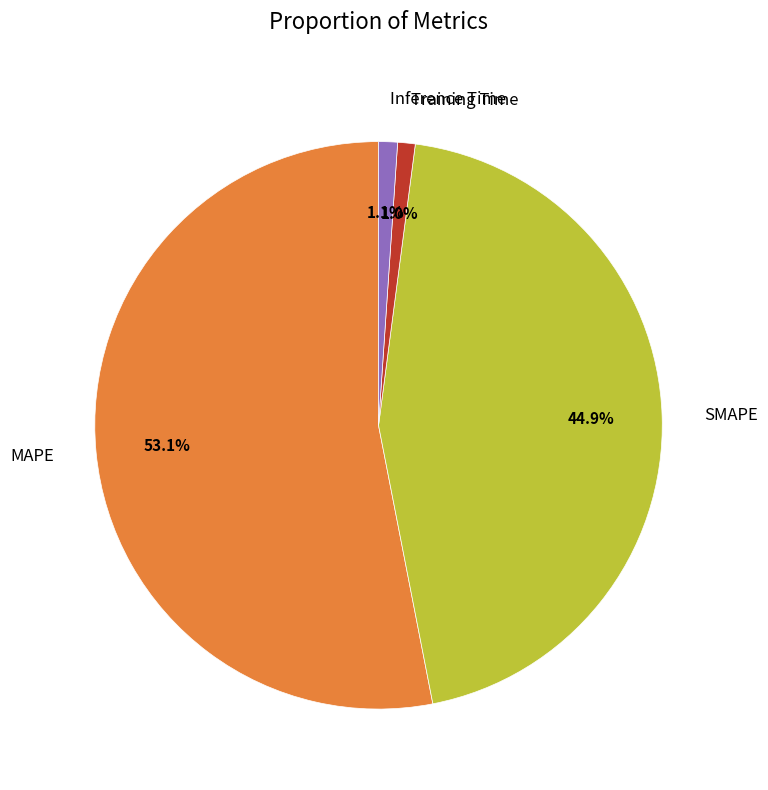

What percentage is the MAPE slice, to the nearest percent?

53%